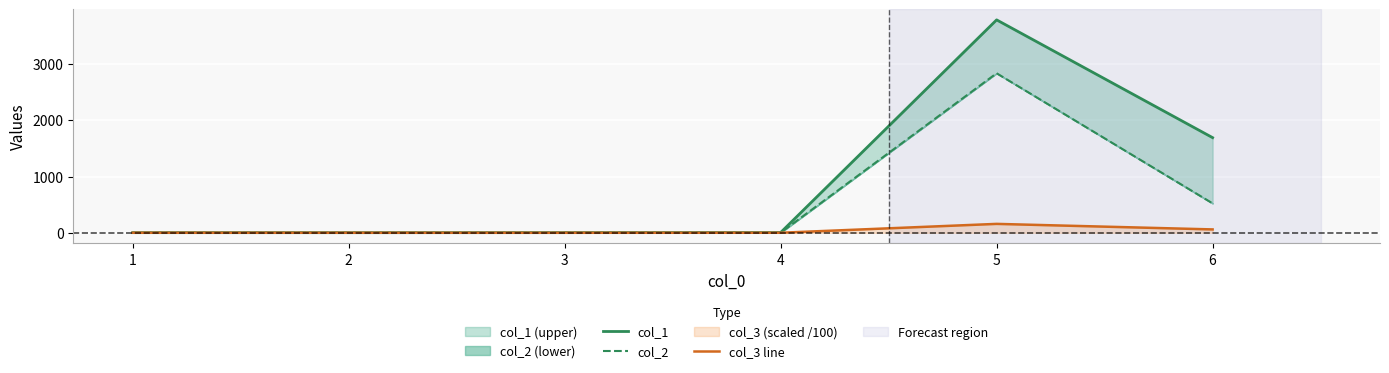

Where is col_2 nearest to the value 1417?

6